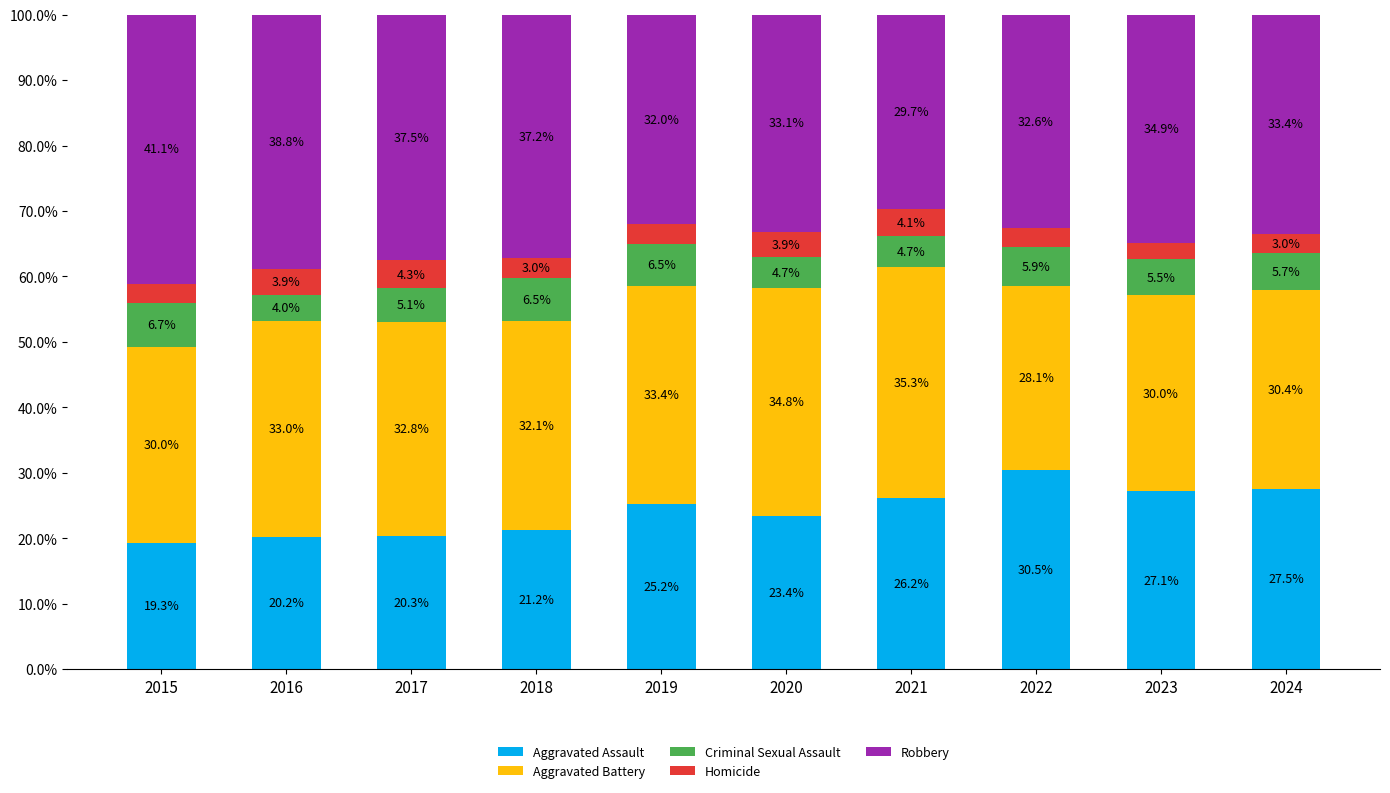

Reading left to right, transcribe the values for Aggravated Assault.

19.3	20.2	20.3	21.2	25.2	23.4	26.2	30.5	27.1	27.5